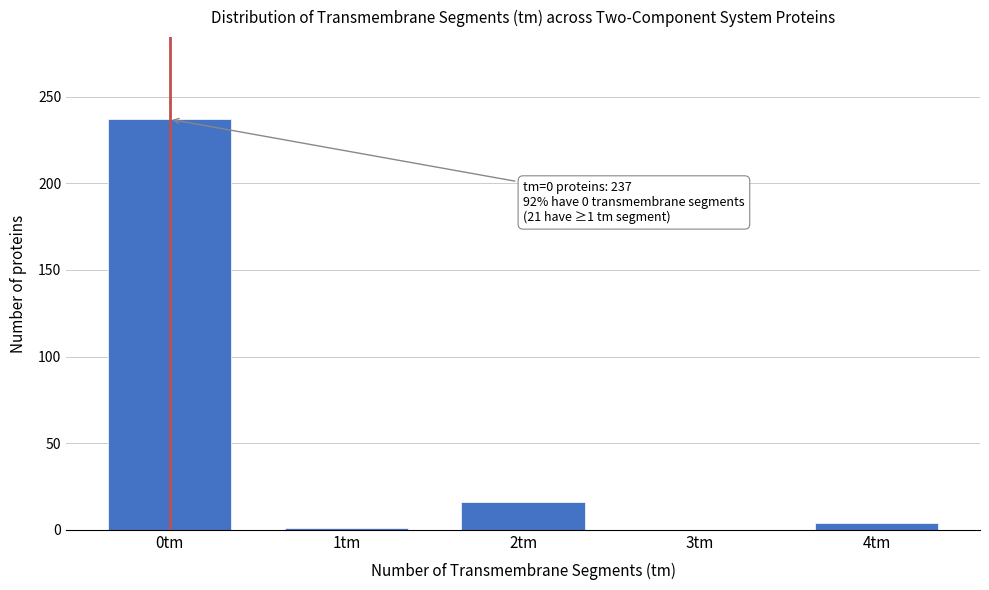

Which has a higher value, 2tm or 3tm?

2tm